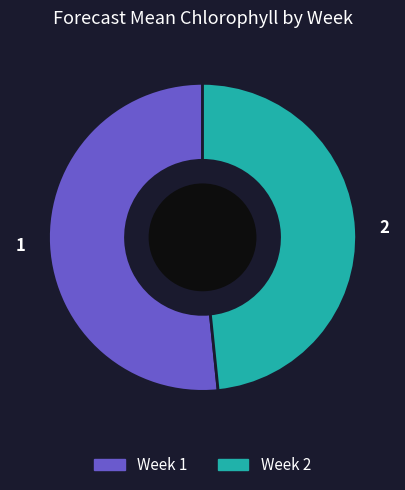

Do 1 and 2 together represent more than half of the pie?

Yes